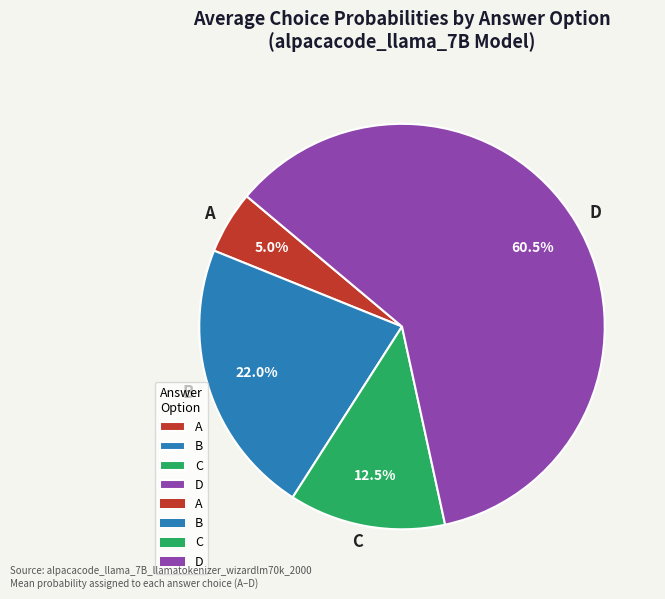

Is there a majority slice in this chart?

Yes